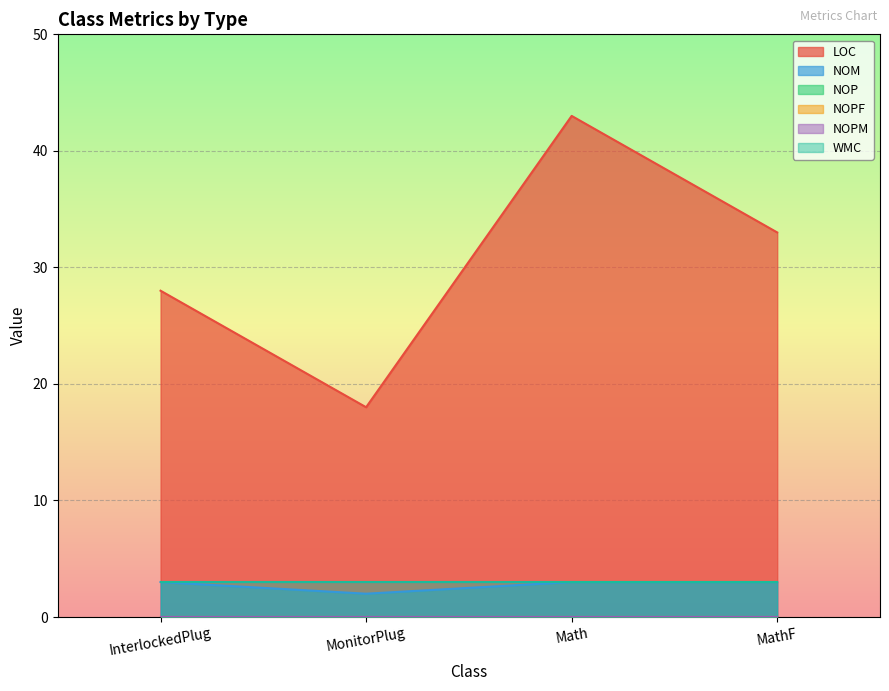

Does the chart display data point markers on the line(s)?

No